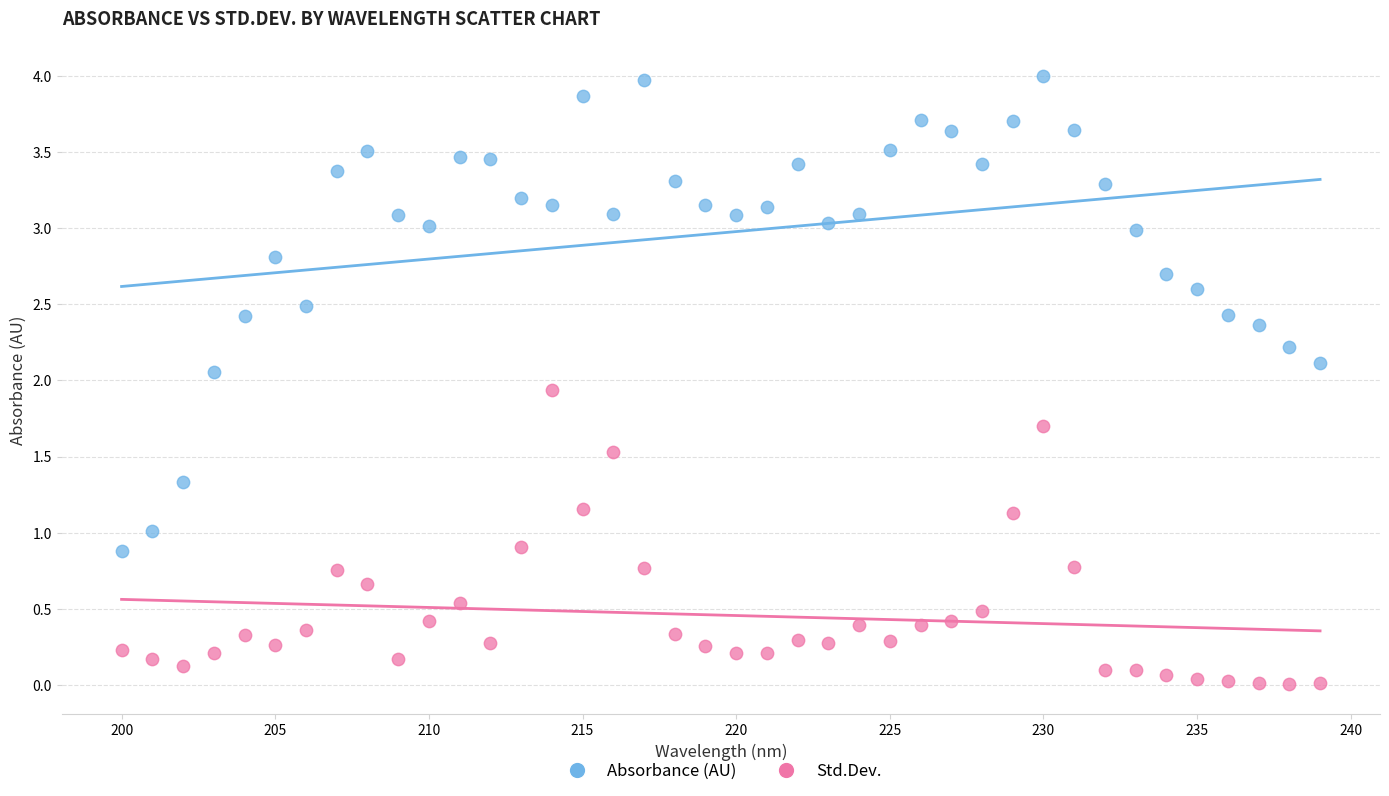

What is the X range (max minus min) for the scatter plot?

39.0